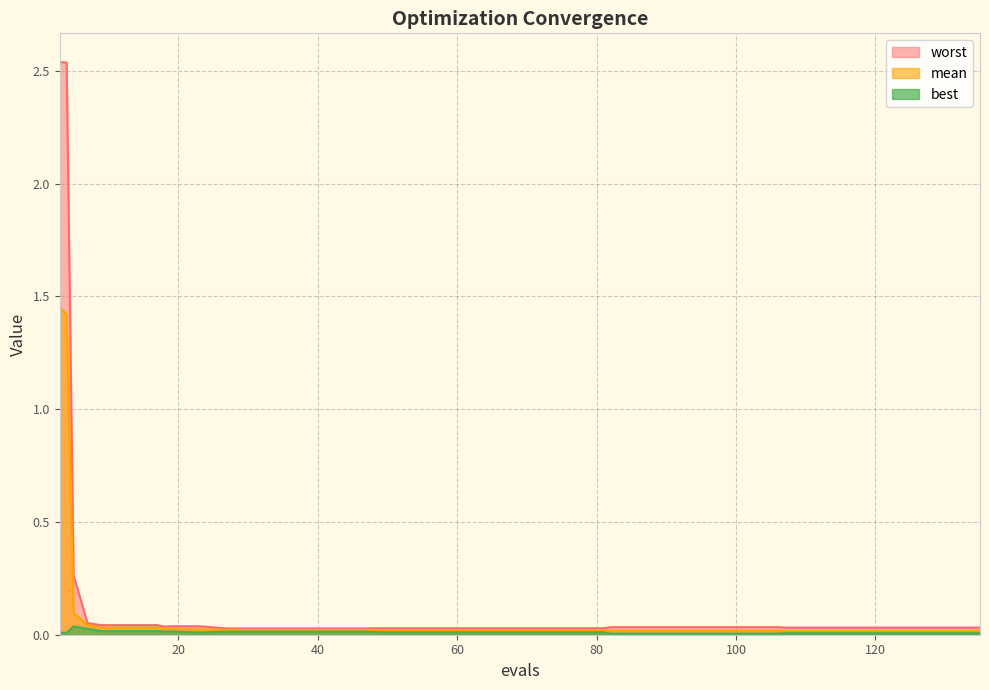

True or false: best and mean cross at least once.

False